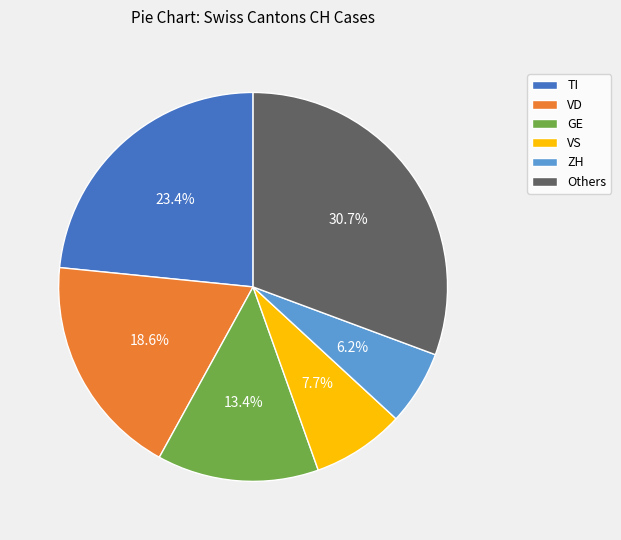

What is the ratio of the value at TI to the value at VS?

3.0